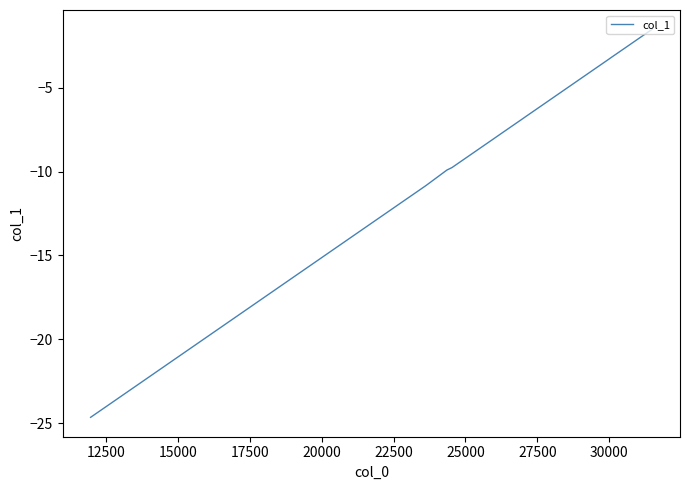

Reading left to right, extract all data points from this chart.

-24.7	-24.1	-23.7	-23.3	-22.3	-21.7	-21.3	-21.0	-20.4	-19.8	-19.1	-18.1	-17.7	-17.1	-16.5	-16.1	-15.2	-14.8	-14.1	-13.6	-13.1	-12.3	-11.9	-11.2	-10.8	-9.9	-9.8	-9.1	-8.1	-7.7	-6.9	-6.7	-6.1	-5.6	-4.9	-4.3	-3.3	-3.2	-2.6	-1.5